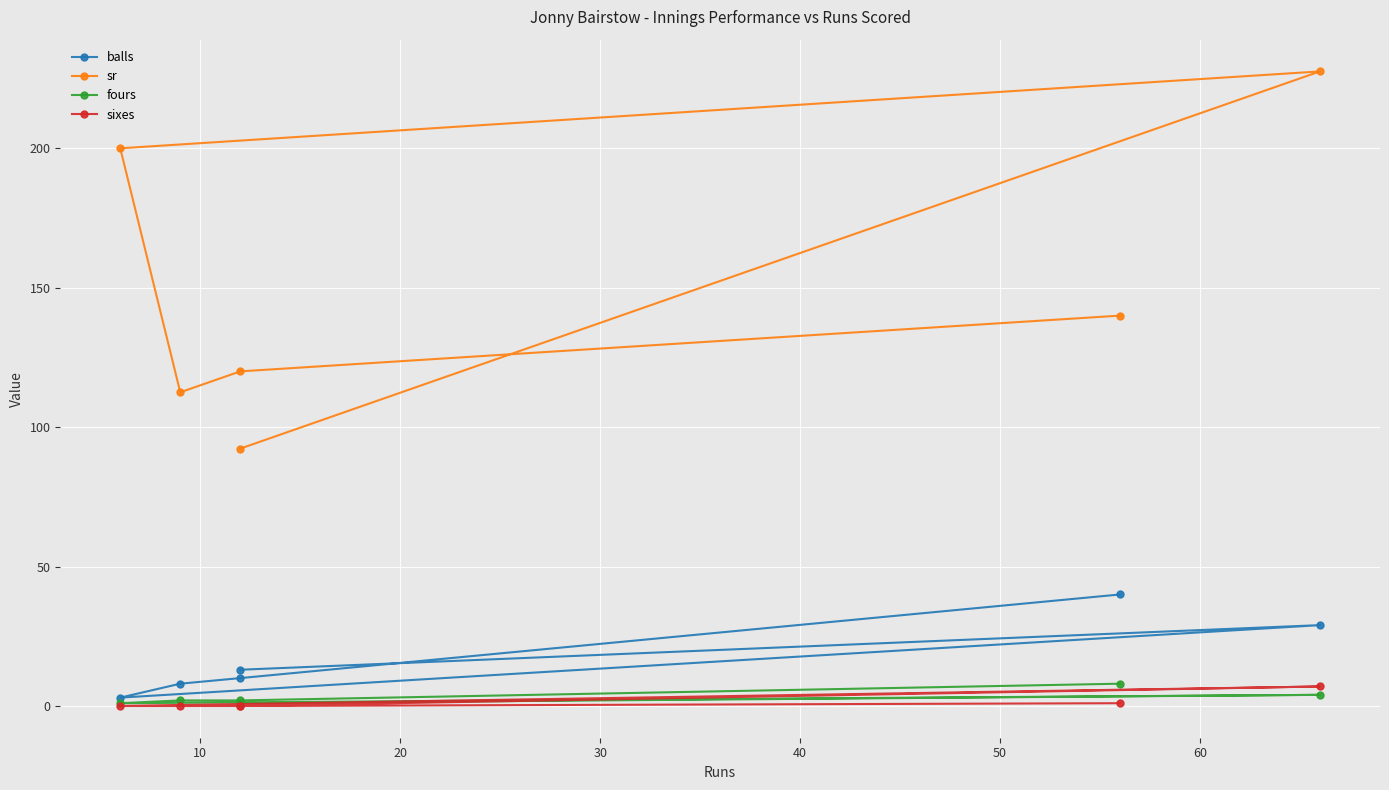

True or false: sixes has more than 0 points higher than both neighbors.

True